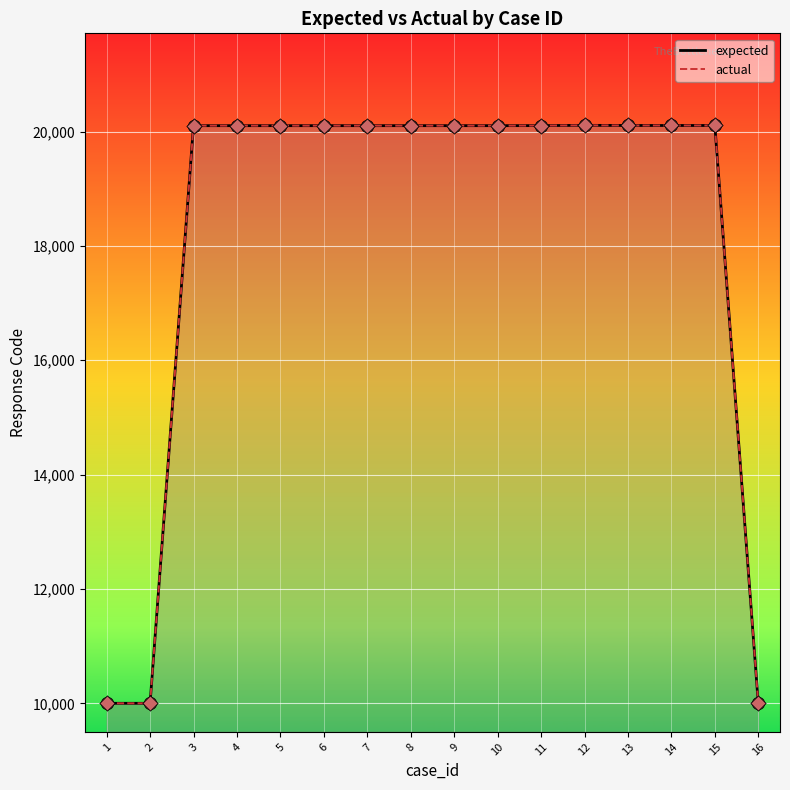

Which series has the largest total across all categories?

expected